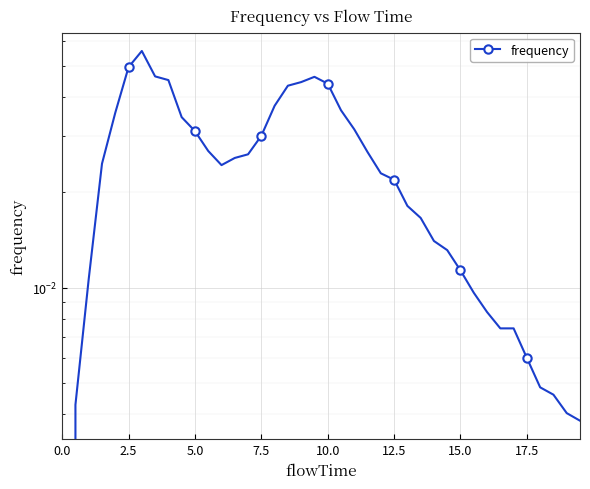

Is it true that the value at 2.5 is 0.0?

False